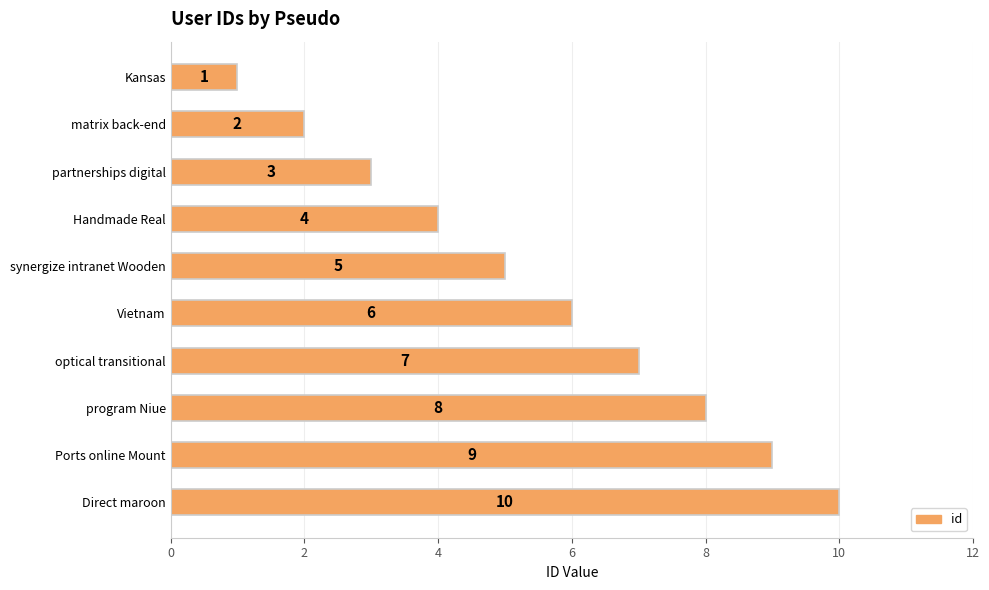

How many values are below 6?

5